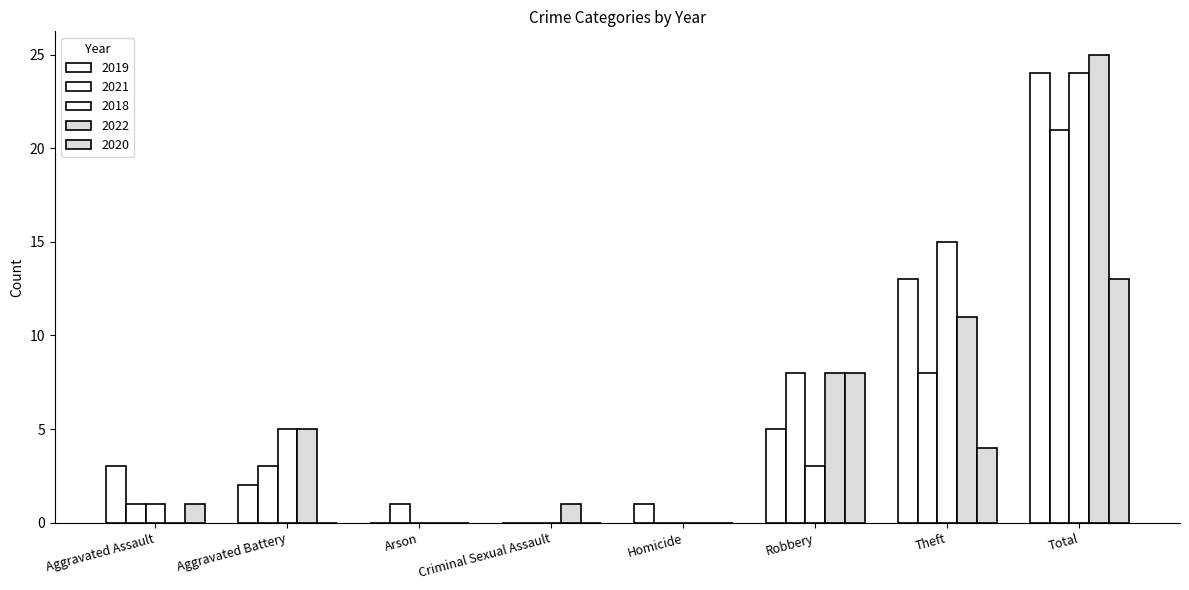

What is the label of the 8th bar from the left?

Total